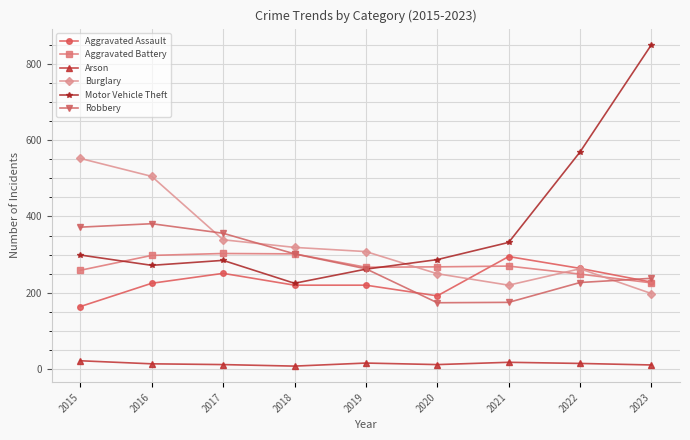

Which series has the widest spread of values?

Motor Vehicle Theft